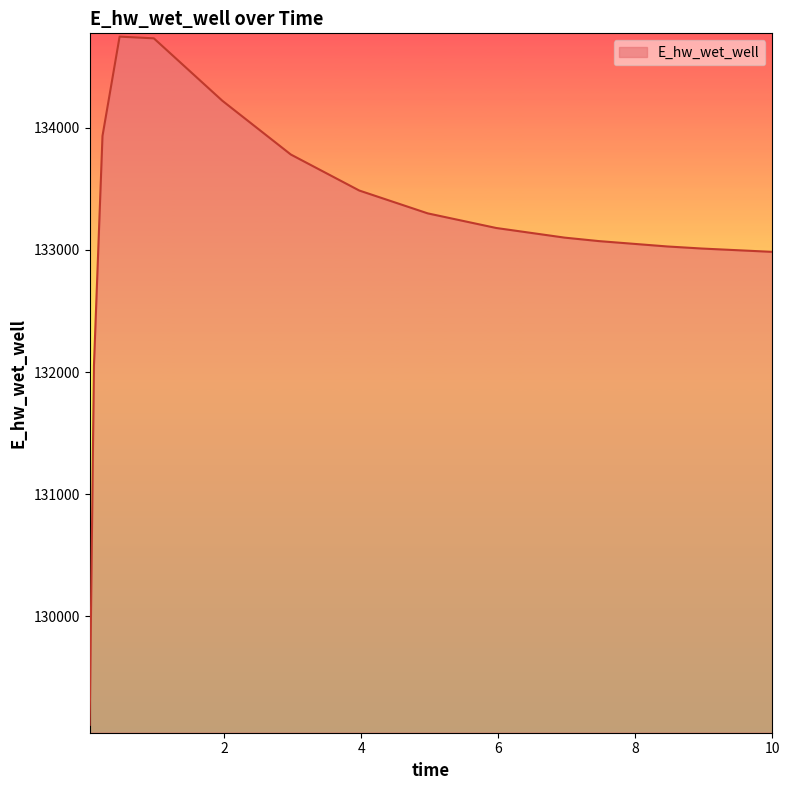

What is the difference between the maximum and minimum values?

5630.7